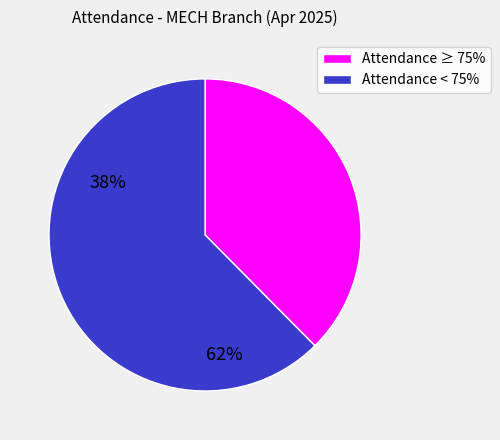

Is the sum of Attendance < 75% and Attendance ≥ 75% greater than half?

Yes